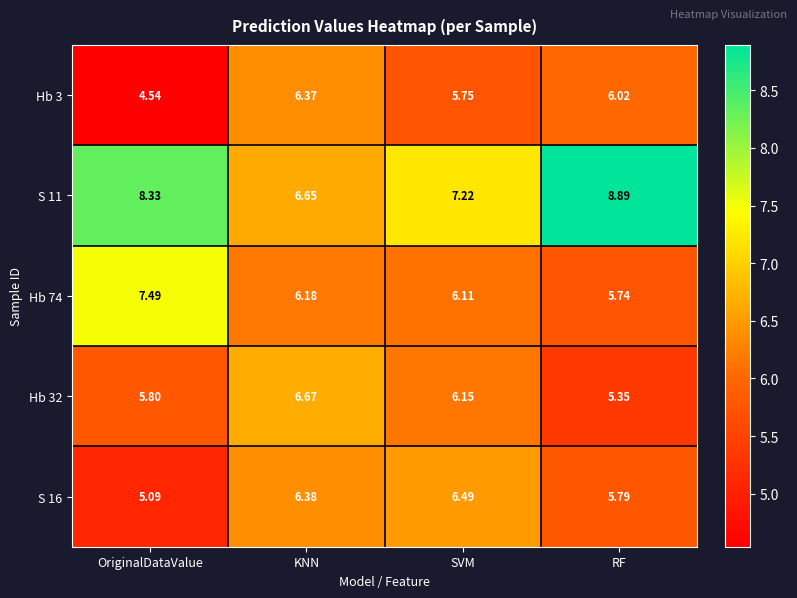

Which series has the largest total across all categories?

S 11